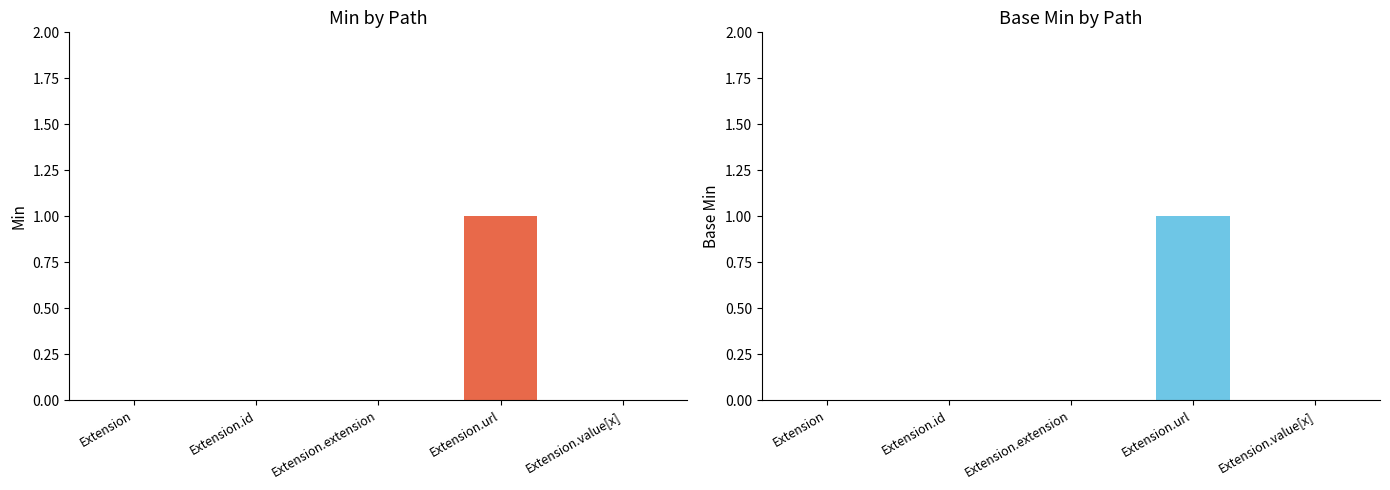

How many data points in Base Min are above 0?

1